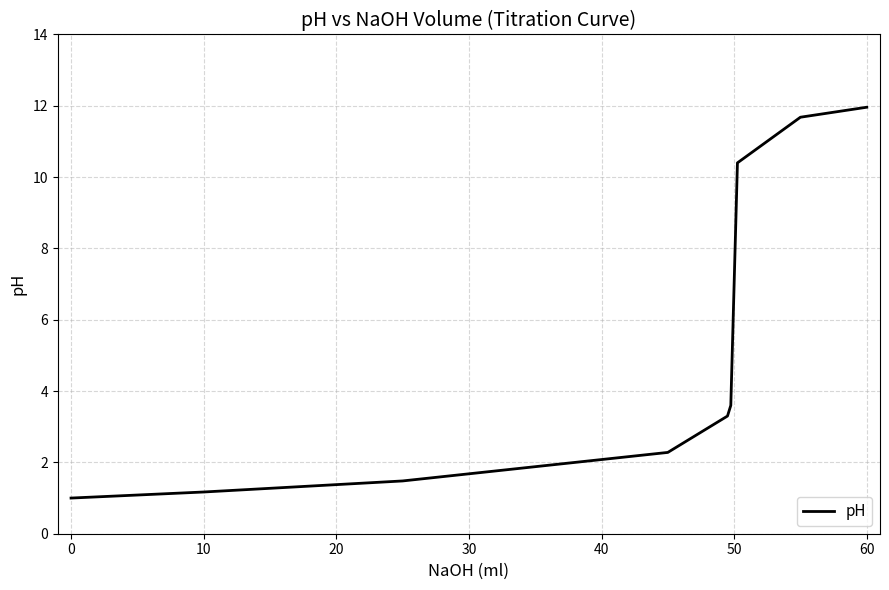

Reading left to right, extract all data points from this chart.

1.0	1.2	1.5	2.3	3.3	3.6	7.0	10.4	11.7	12.0